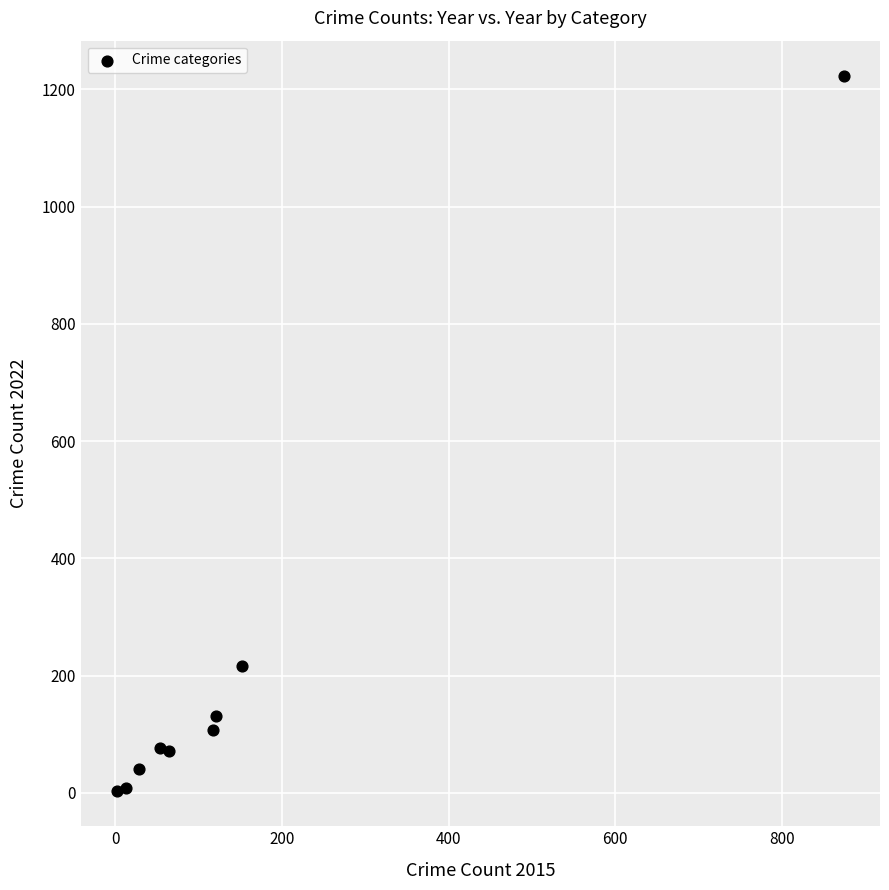

What Y value in the scatter plot is closest to 613?

216